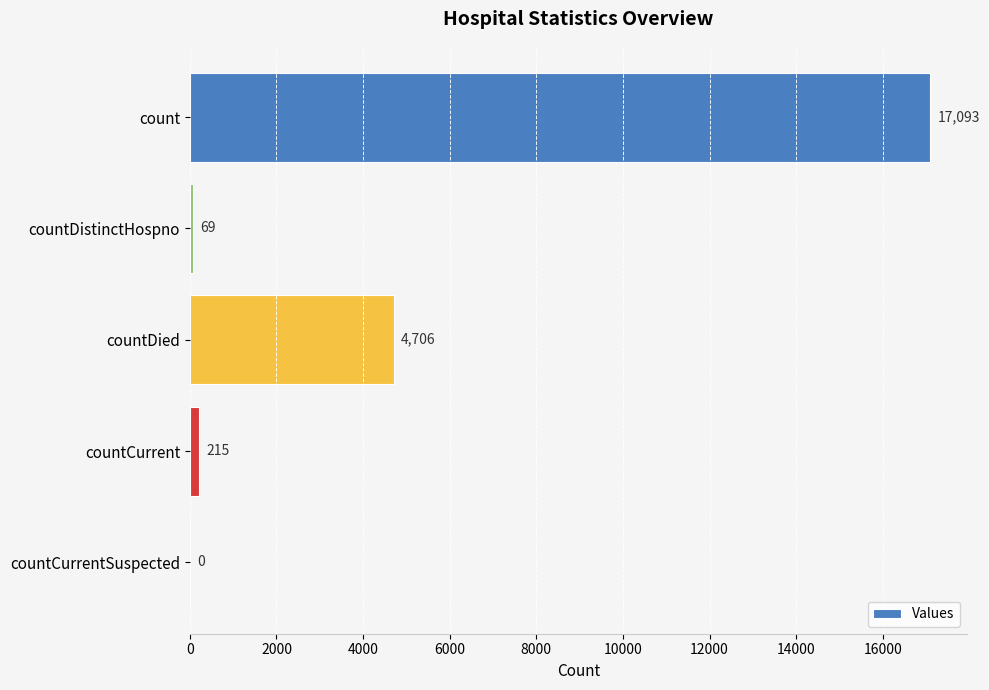

Are the bars grouped side by side (vs. stacked)?

No